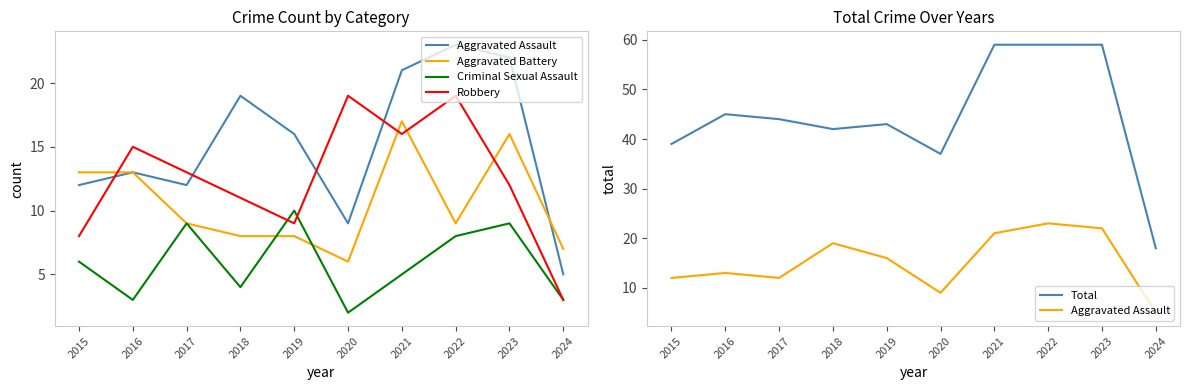

In Aggravated Battery, how many points are higher than both neighbors (excluding endpoints)?

2